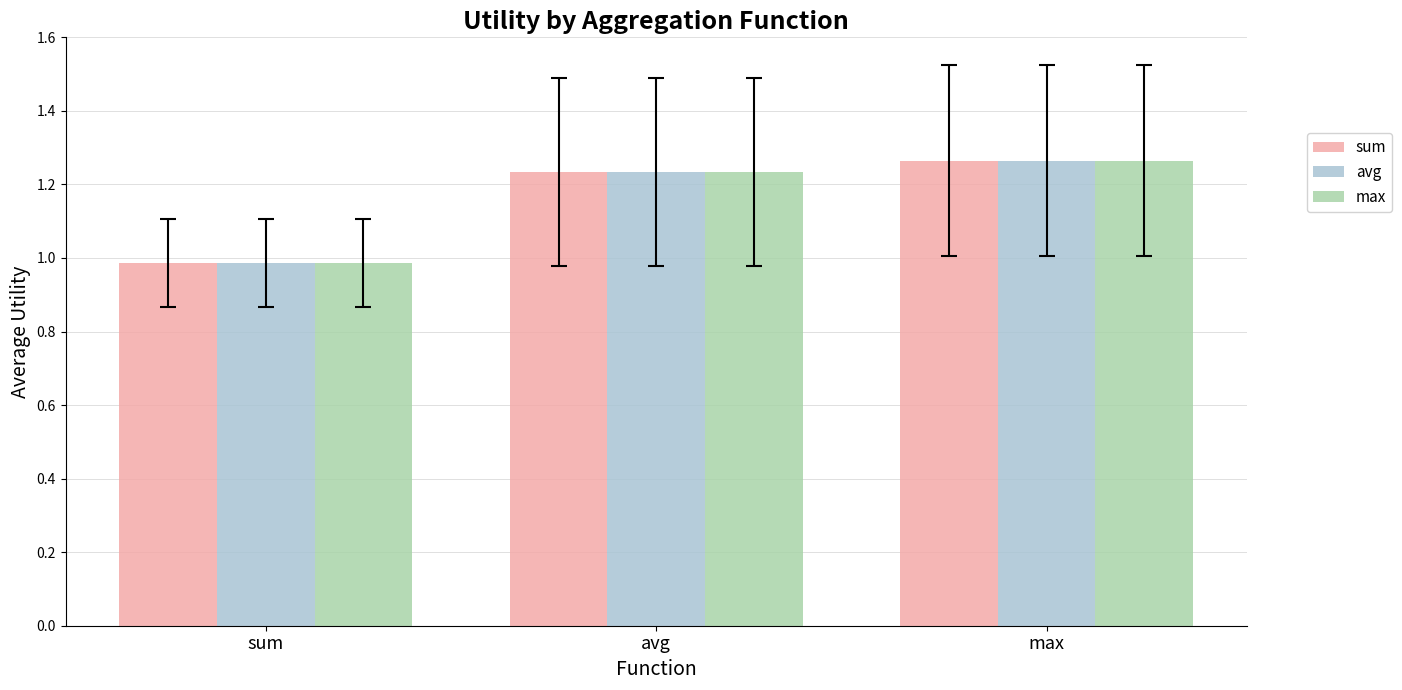

The value of avg at max is 2.2. True or false?

False